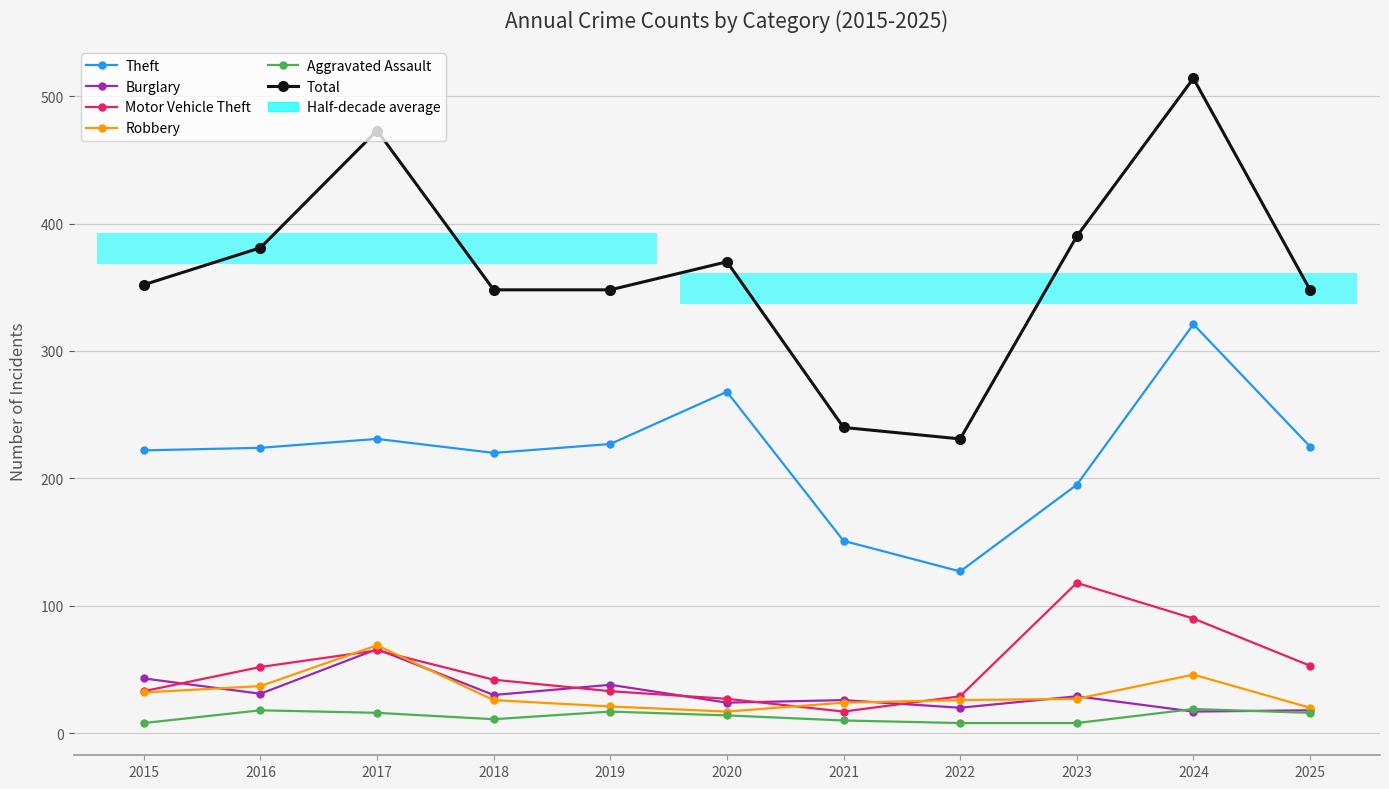

What are all the series names shown in the legend?

Theft, Burglary, Motor Vehicle Theft, Robbery, Aggravated Assault, Total